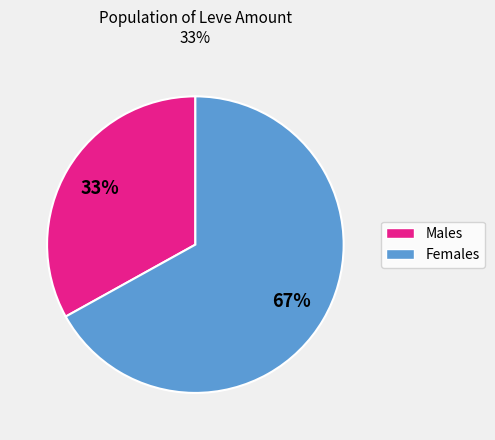

Does any single category account for the majority?

Yes